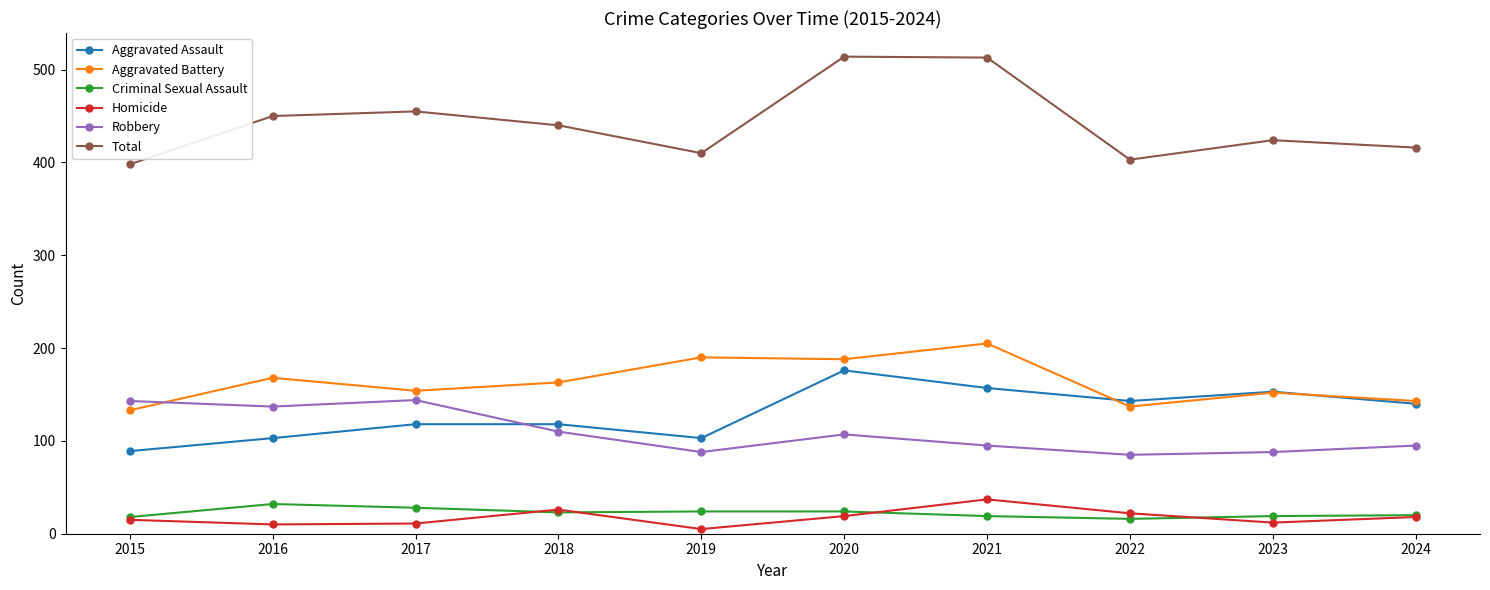

What is the value of the Aggravated Assault point at the 4th from the left?

118